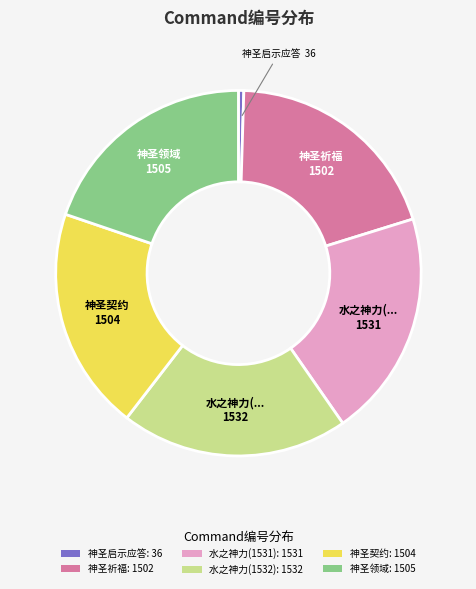

What is the ratio of the value at 神圣契约: 1504 to the value at 神圣领域: 1505?

1.0